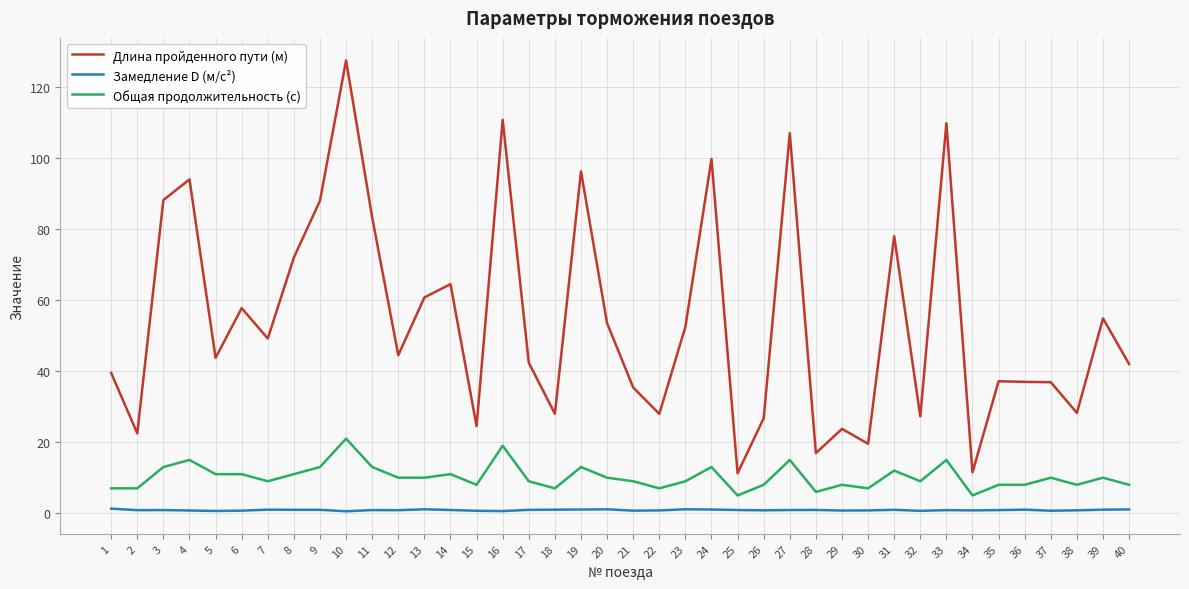

Is it true that Общая продолжительность (с) equals 8.2 at 24?

False